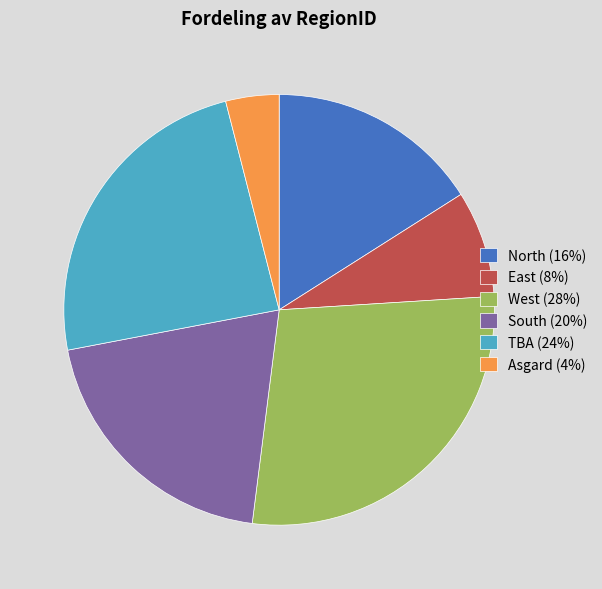

The TBA (24%) slice represents 24% of the pie. True or false?

True